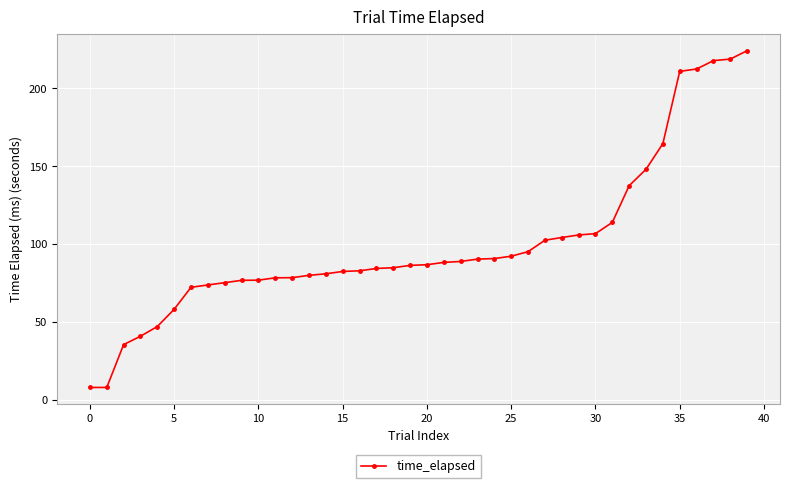

What is the value of the 26th point from the left?

92.3